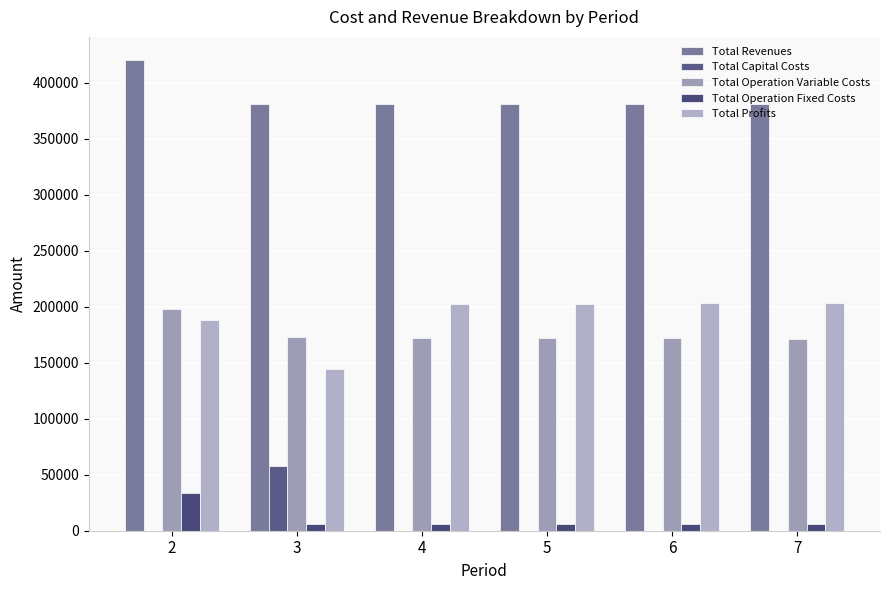

What is the difference between the highest and lowest values at 2?

419911.7